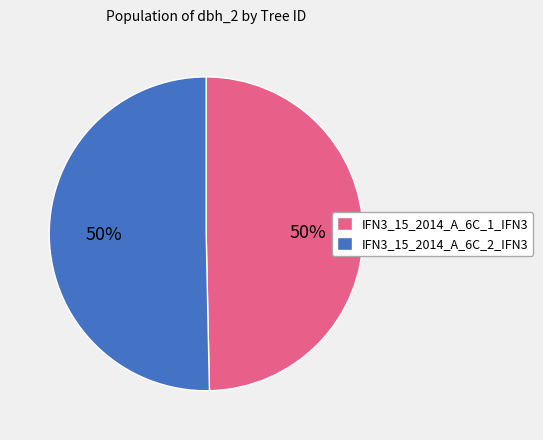

Do IFN3_15_2014_A_6C_1_IFN3 and IFN3_15_2014_A_6C_2_IFN3 together represent more than half of the pie?

Yes